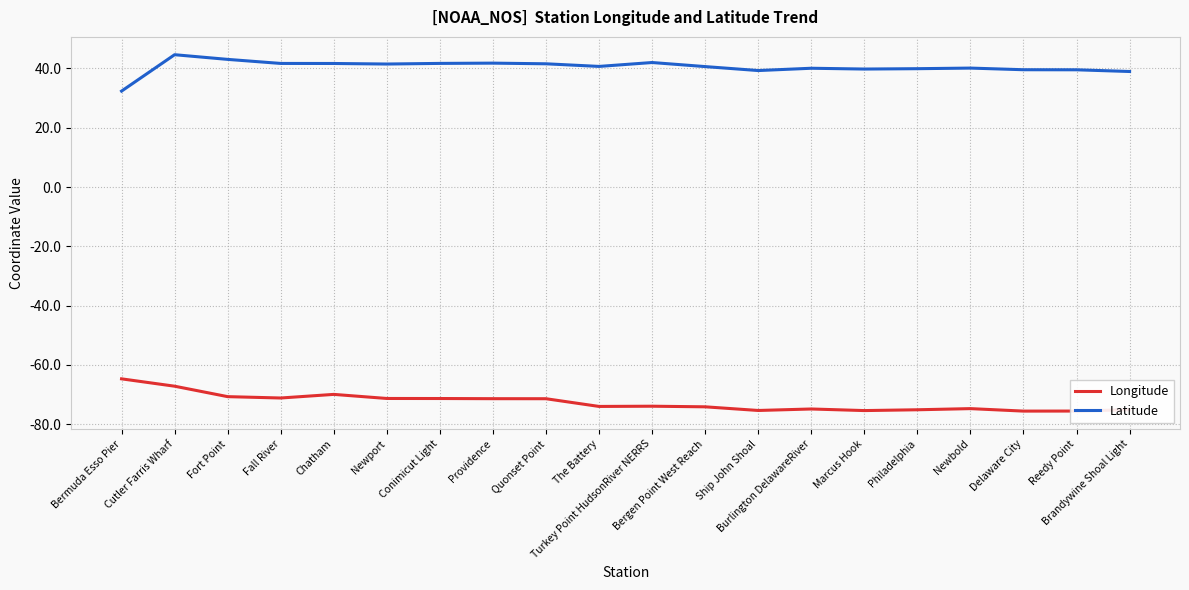

What is the difference between the maximum and minimum values in the Latitude series?

12.3